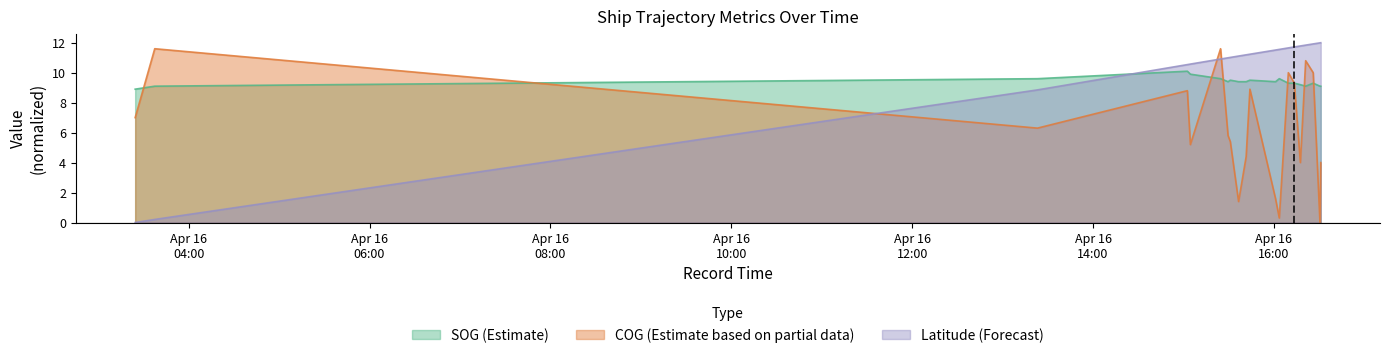

List the series in order of their overall mean, lowest first.

COG (Estimate based on partial data), SOG (Estimate), Latitude (Forecast)